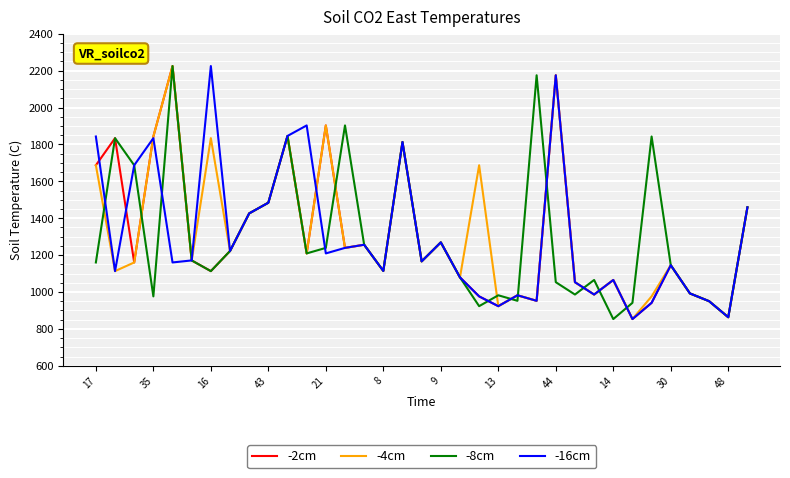

What is the maximum value shown in the chart?

2225